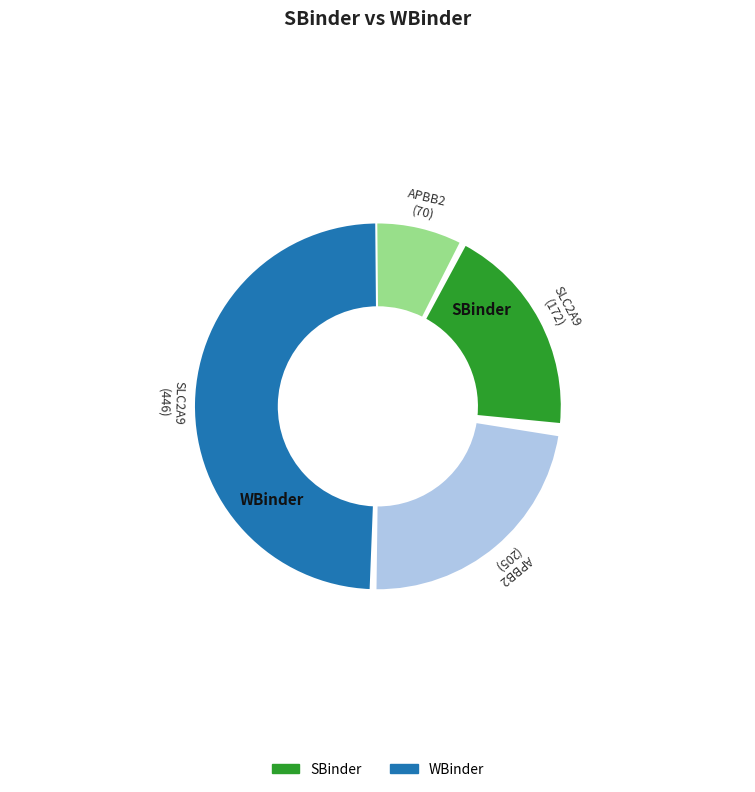

Is there a majority slice in this chart?

Yes